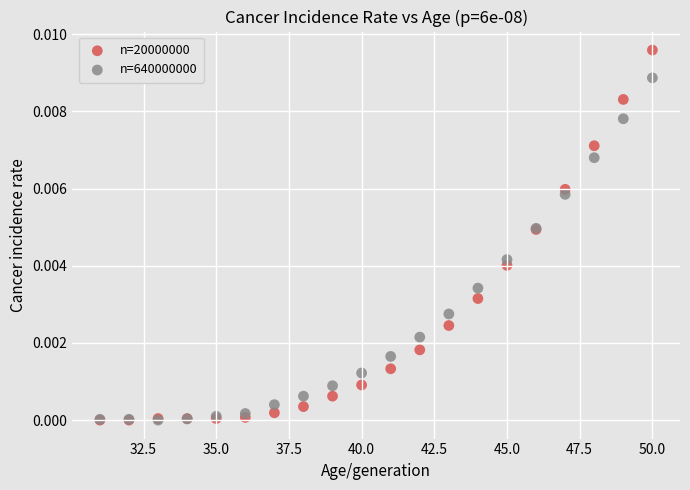

Which series reaches the maximum Y coordinate?

n=20000000